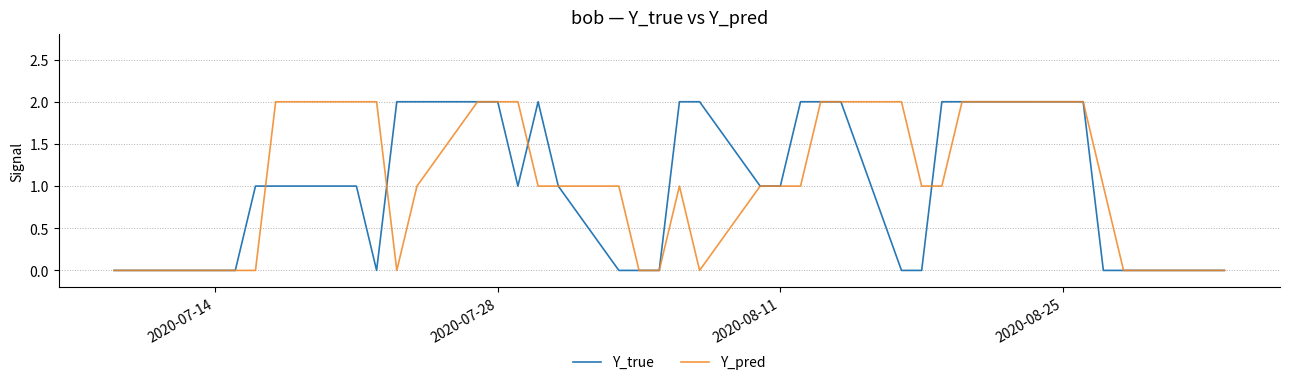

What is the highest value of the Y_pred series?

2